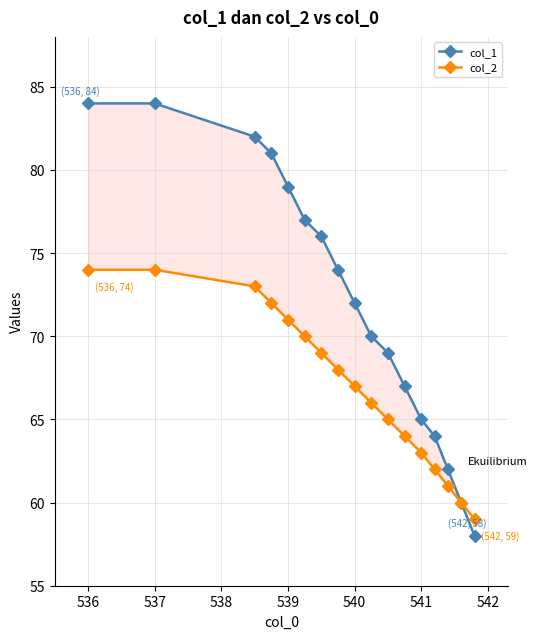

Which series has the largest total across all categories?

col_1